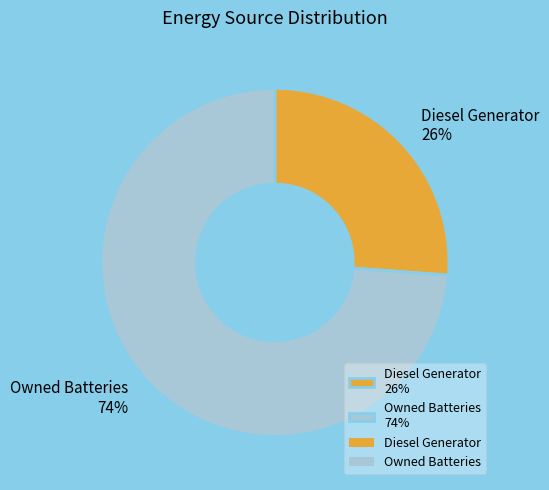

To the nearest percent, what is the difference between the largest and smallest slice percentages?

48%